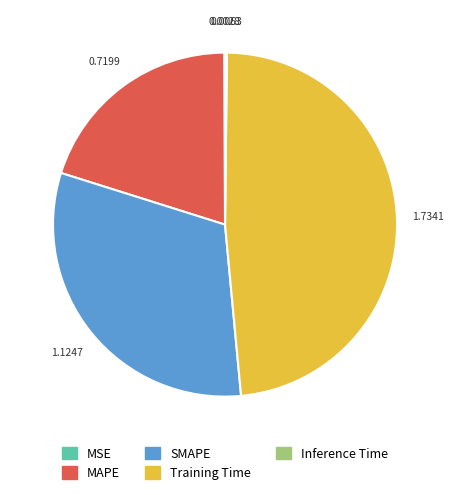

Does MAPE represent more than half of the total?

No